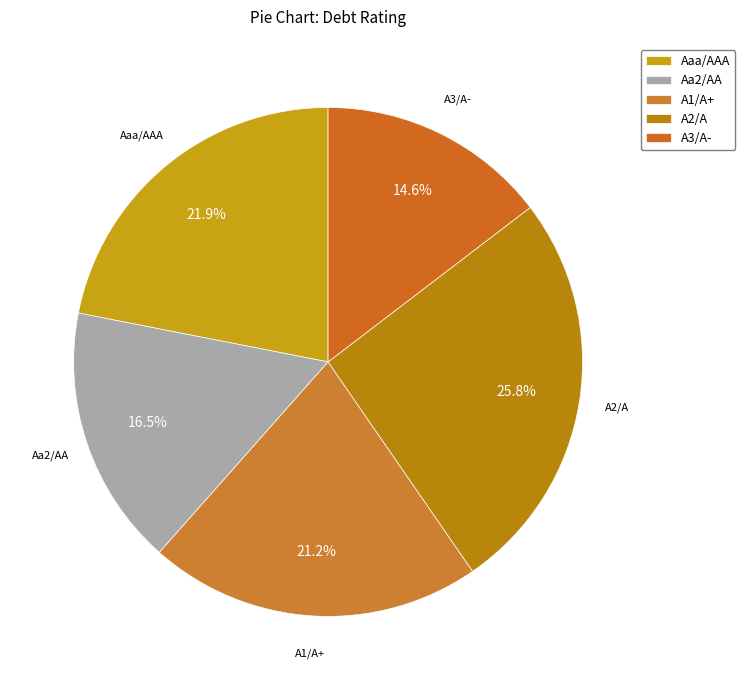

What percentage is the A3/A- slice, to the nearest percent?

15%